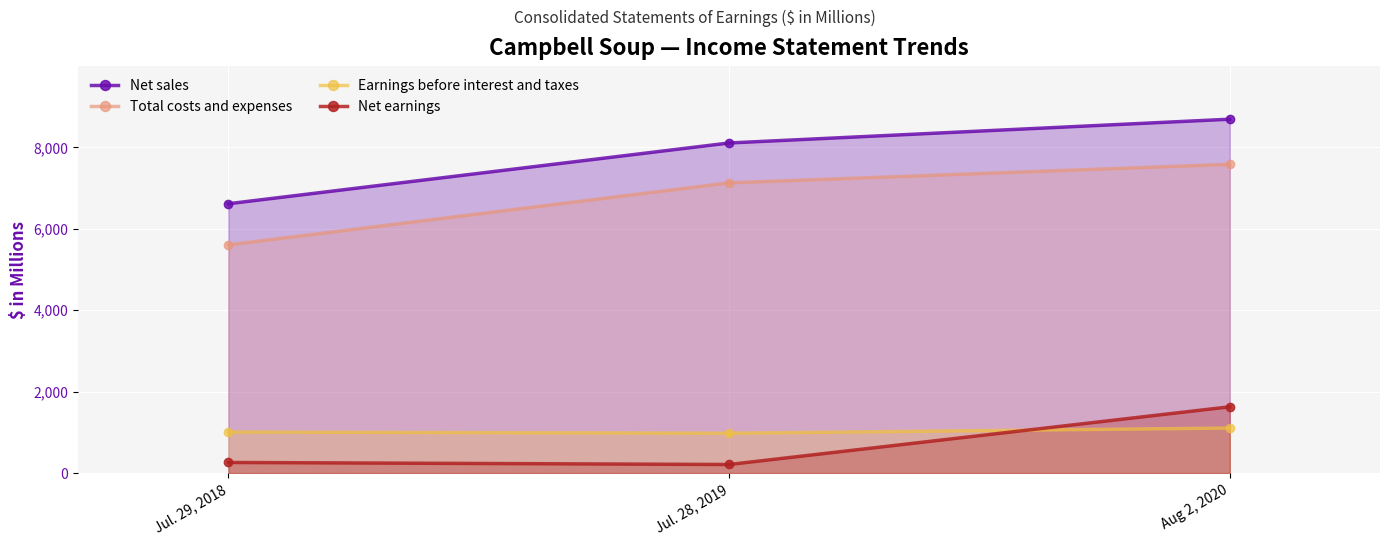

What is the average value of the Total costs and expenses series?

6772